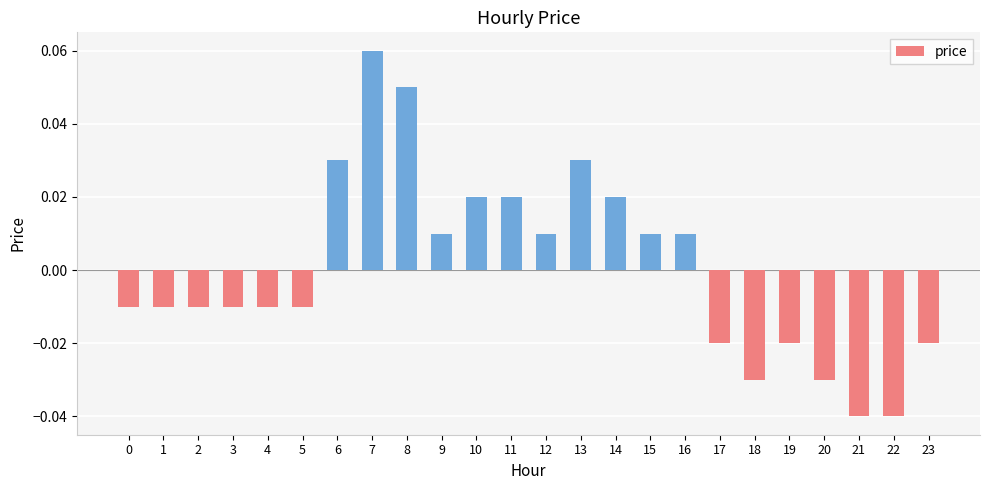

Which label corresponds to the largest value in the chart?

7